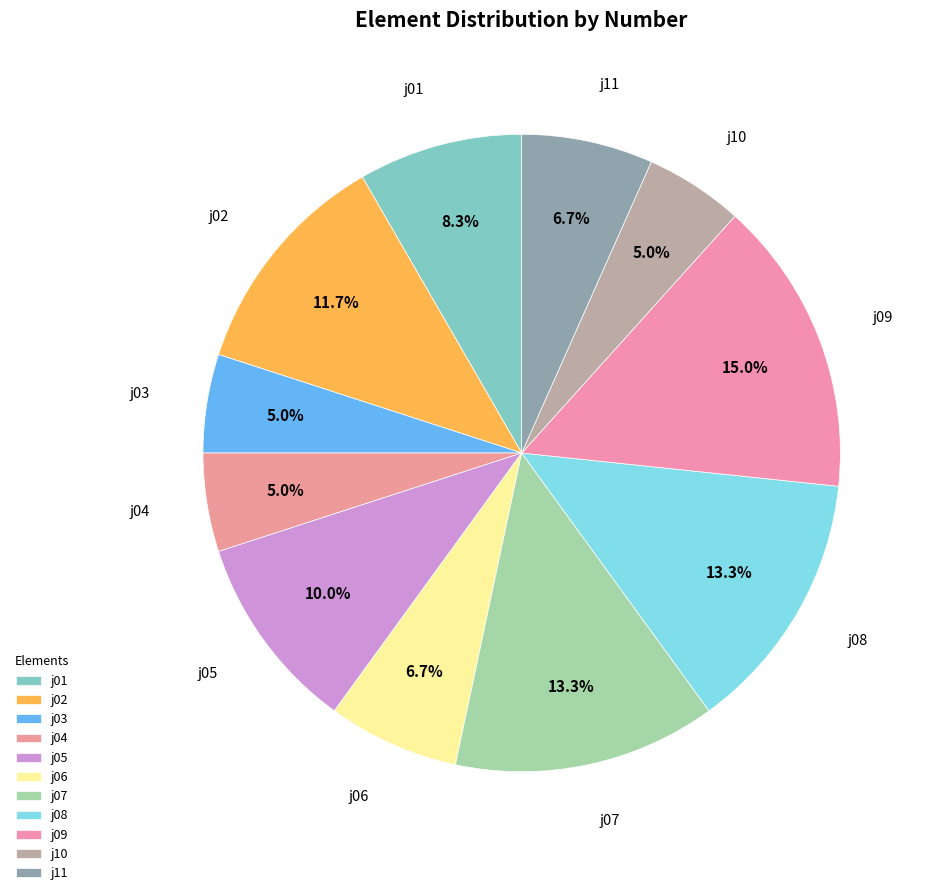

Does any single category account for the majority?

No